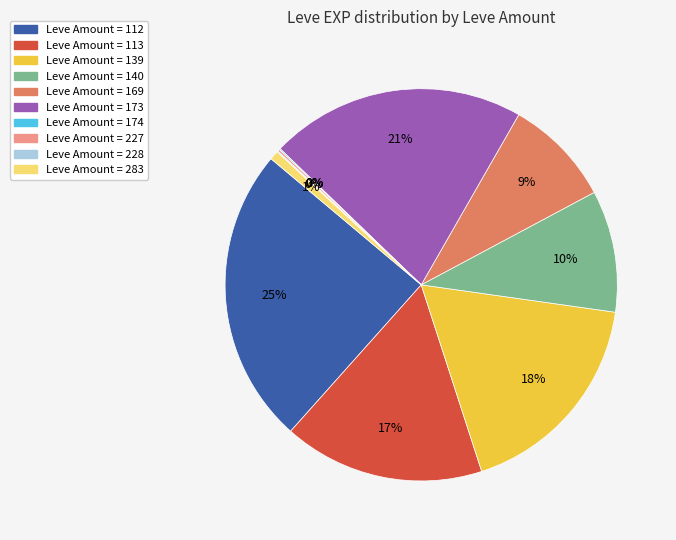

To the nearest percent, what is the average slice percentage?

10%